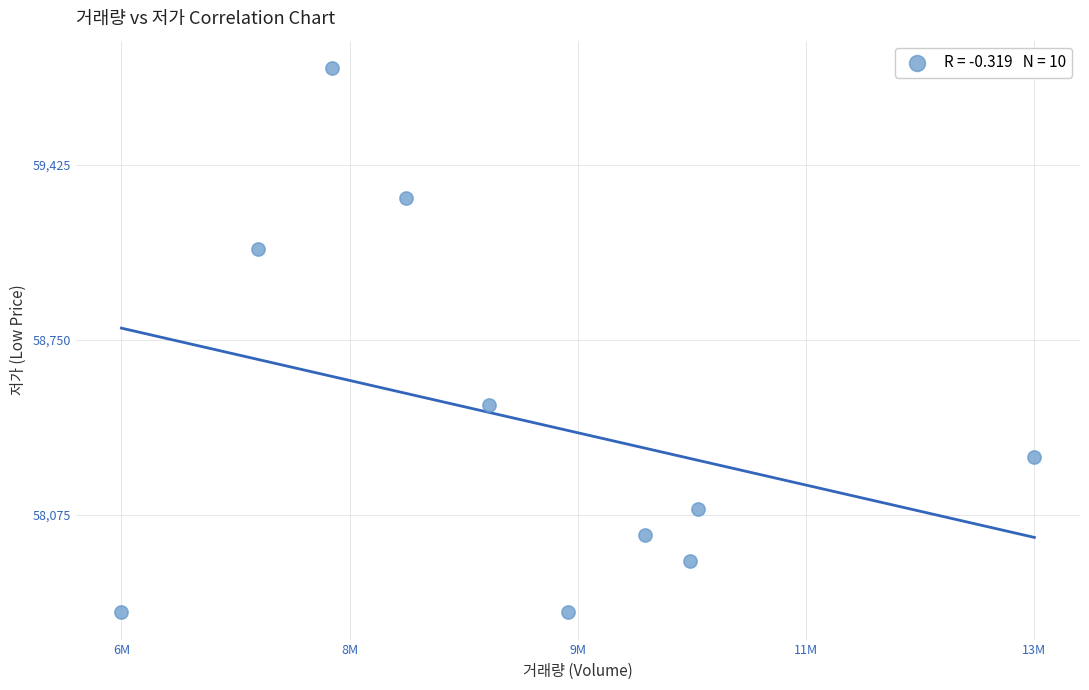

What Y value in the scatter plot is closest to 58750?

58500